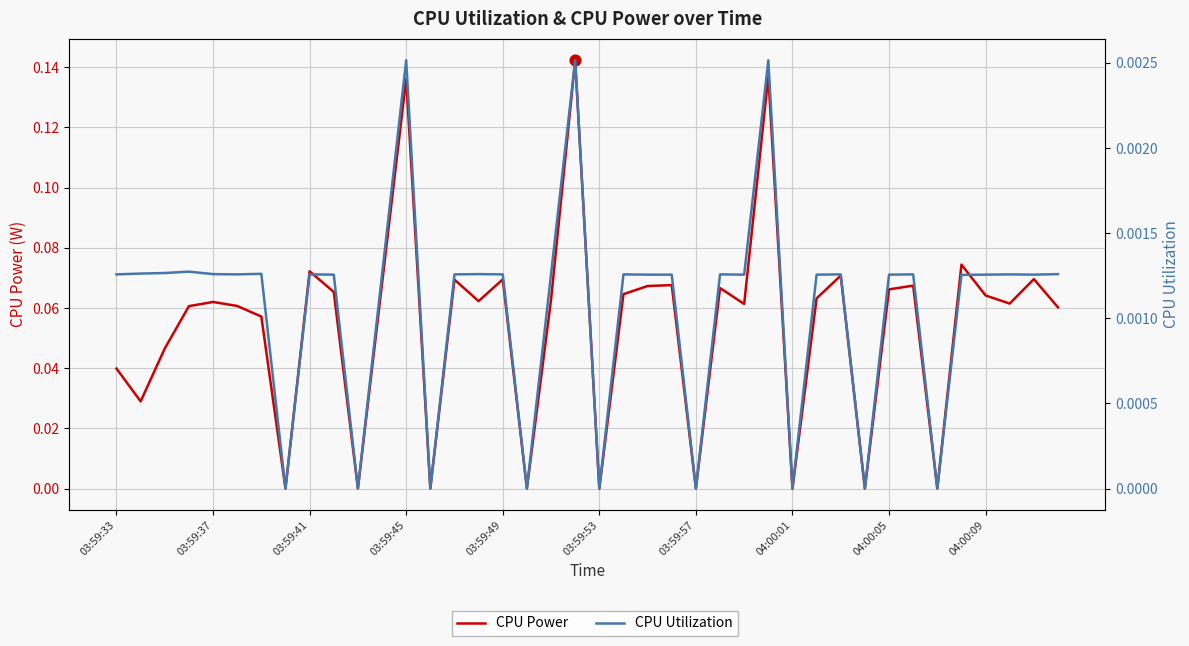

At how many categories does at least one series exceed 0?

31